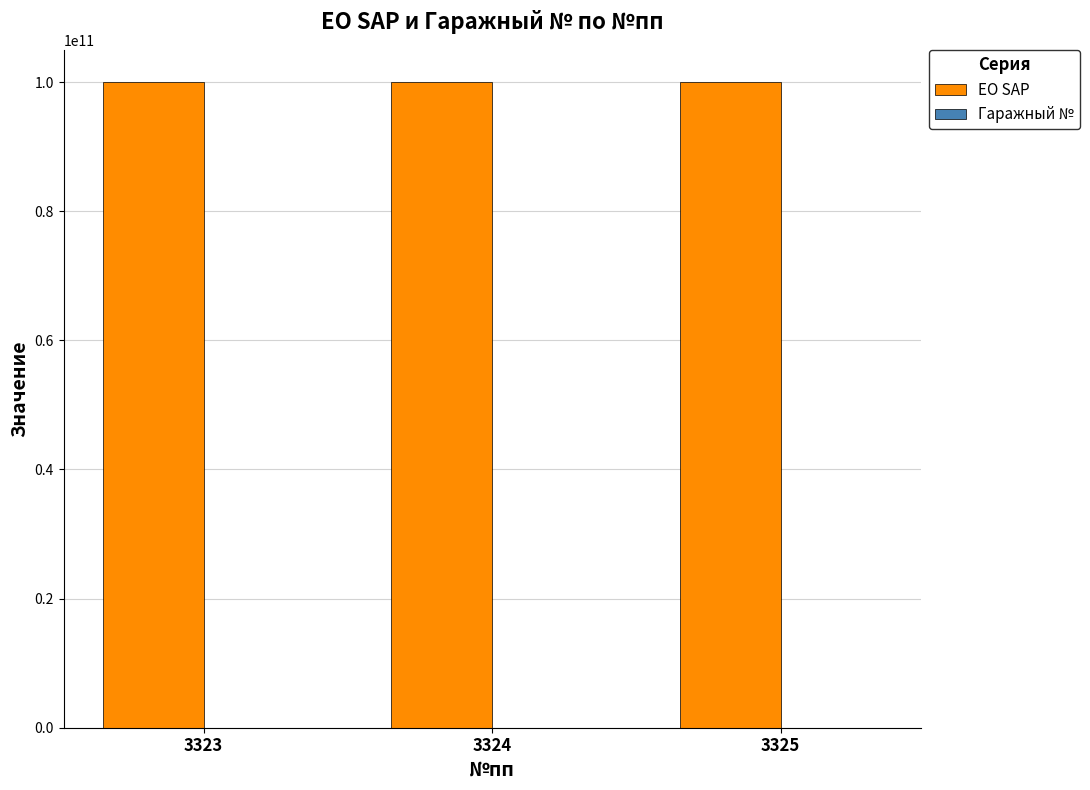

What is the maximum value shown in the chart?

100000061890